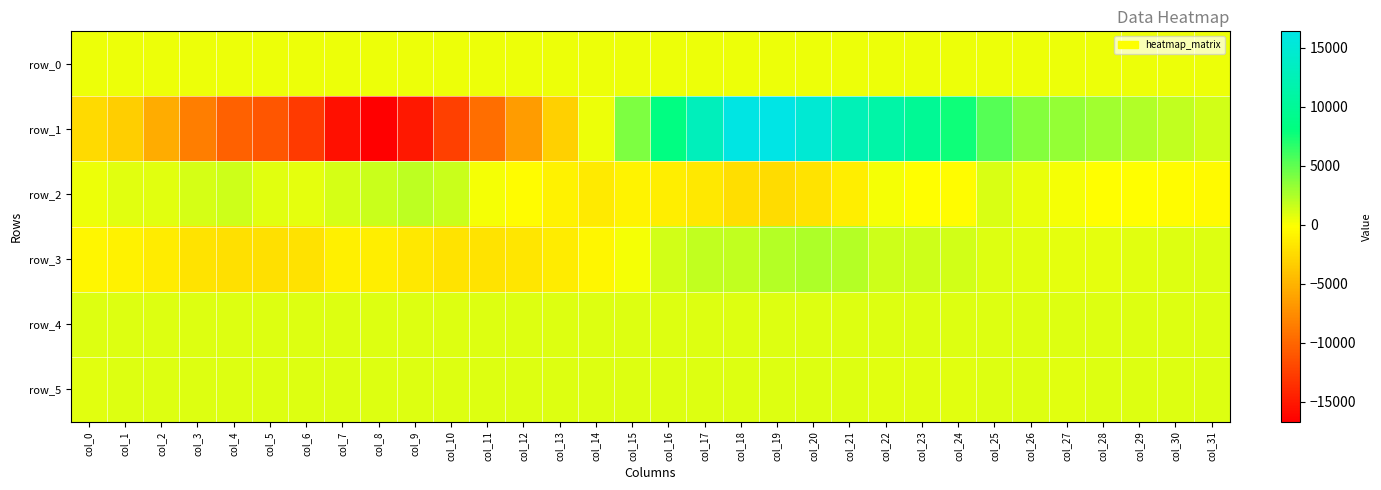

Which series has the widest spread of values?

row_1